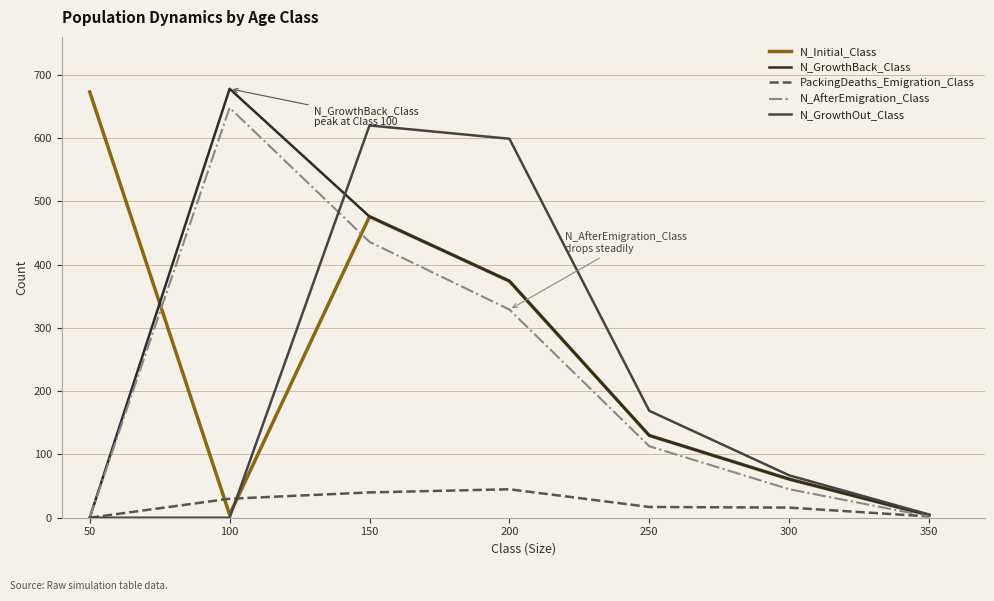

What is the sum of the N_Initial_Class values at 100 and 250?

135